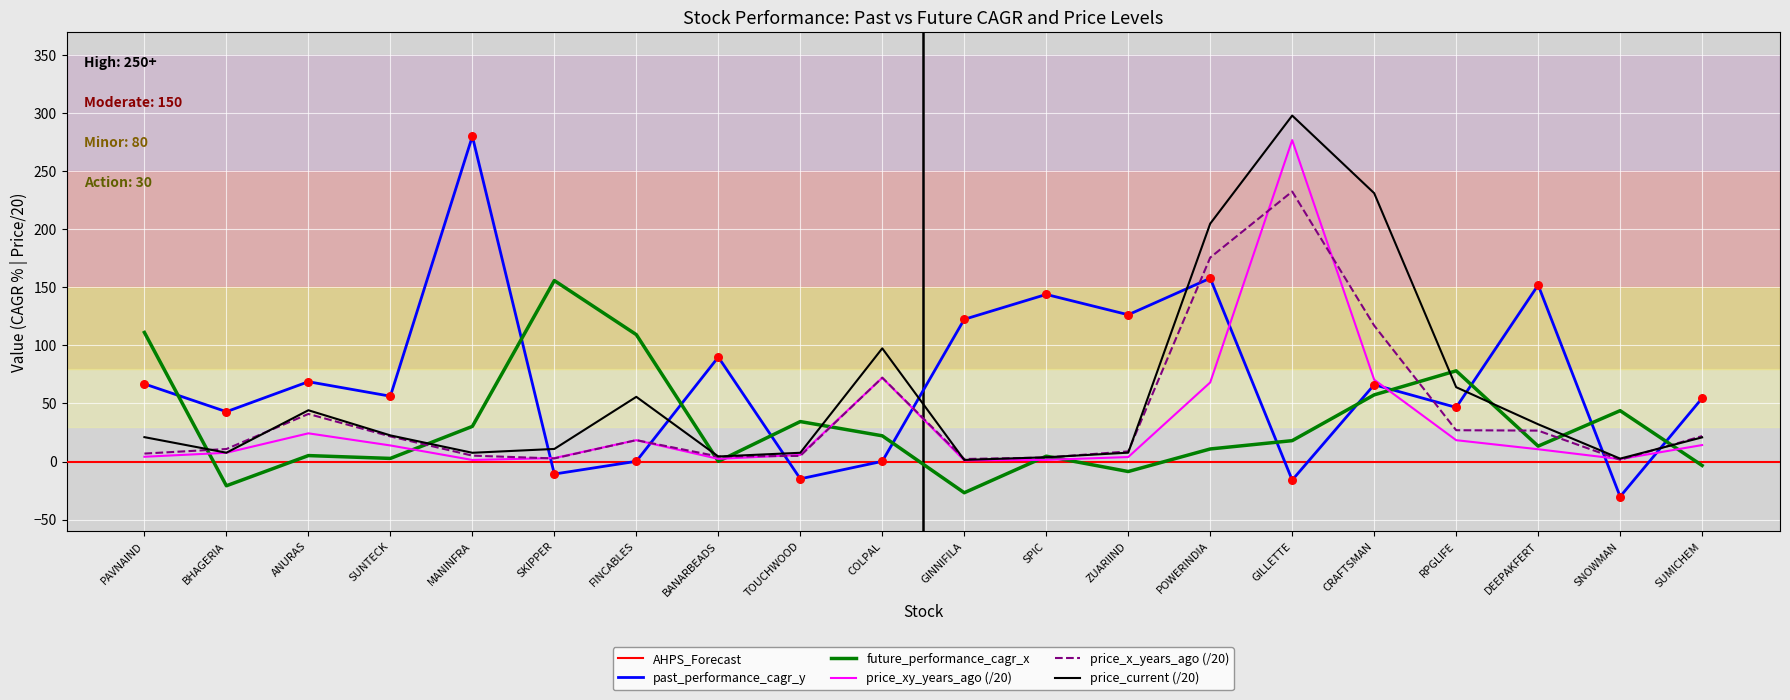

Which series has the largest total across all categories?

past_performance_cagr_y